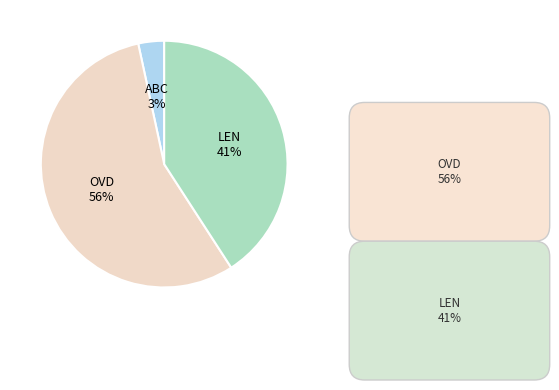

Count the number of slices in the pie.

3